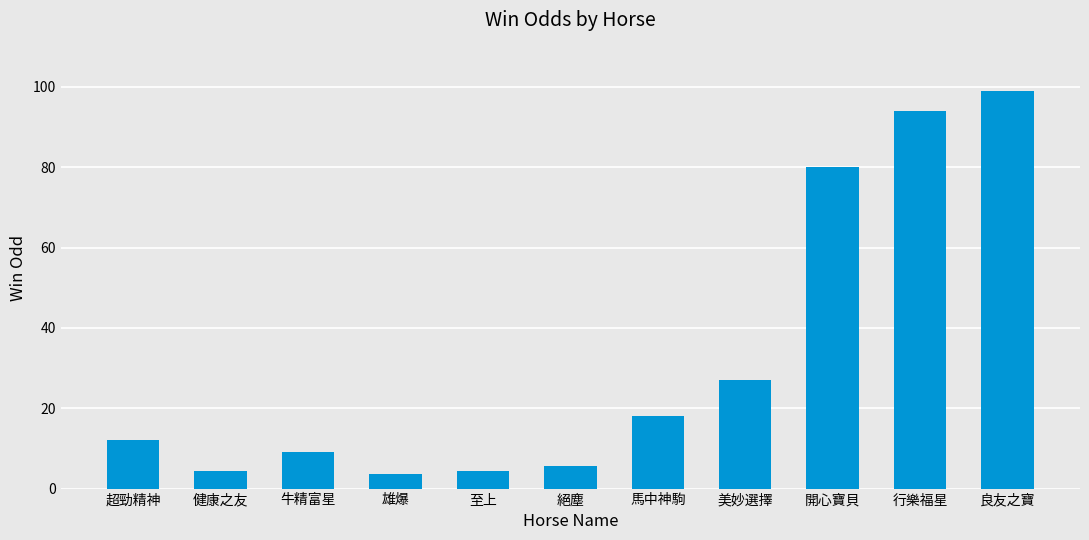

Is it true that the value at 開心寶貝 is 141.7?

False